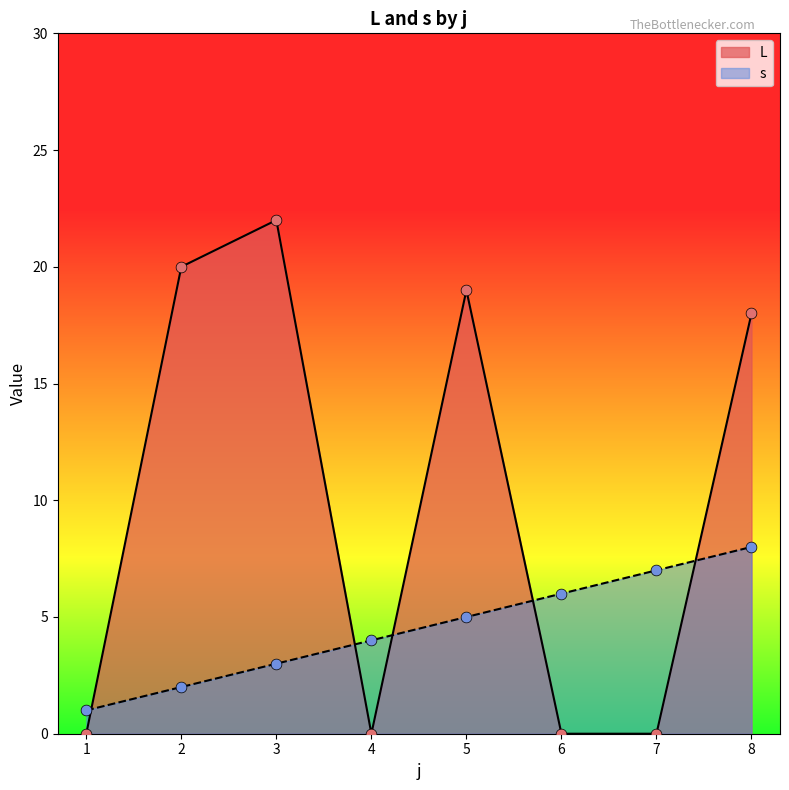

Which series reaches the minimum Y coordinate?

L